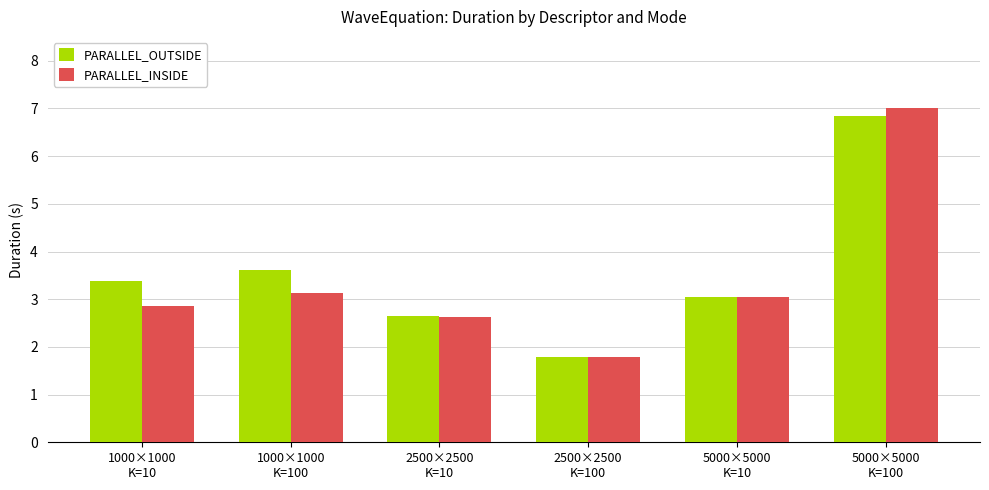

What is the lowest value of the PARALLEL_OUTSIDE series?

1.8